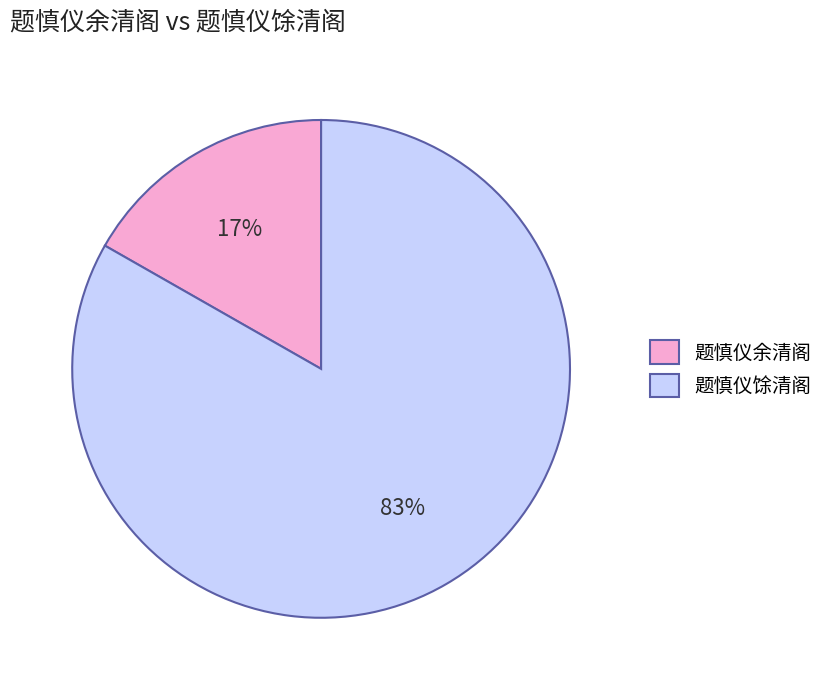

Which category has the smallest portion of the pie?

题慎仪余清阁